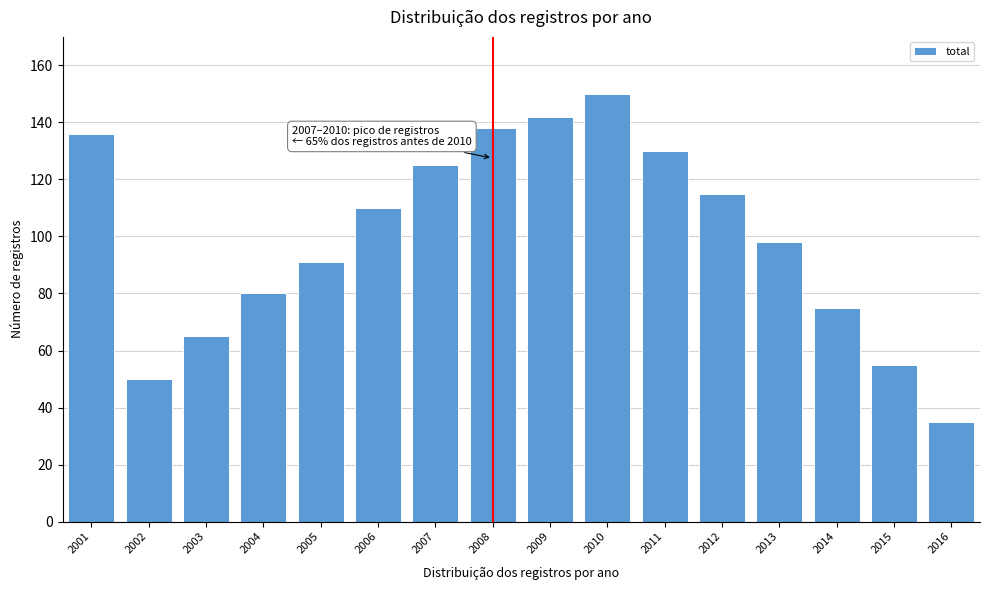

Reading left to right, transcribe all the data shown in this chart.

136	50	65	80	91	110	125	138	142	150	130	115	98	75	55	35